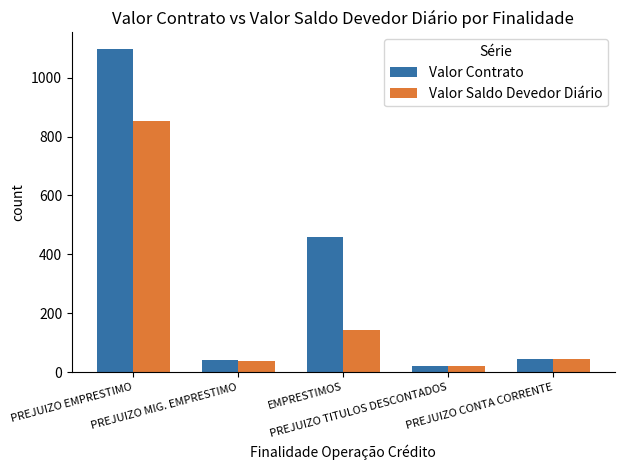

What is the difference between the second highest and second lowest values in the Valor Contrato series?

419.2